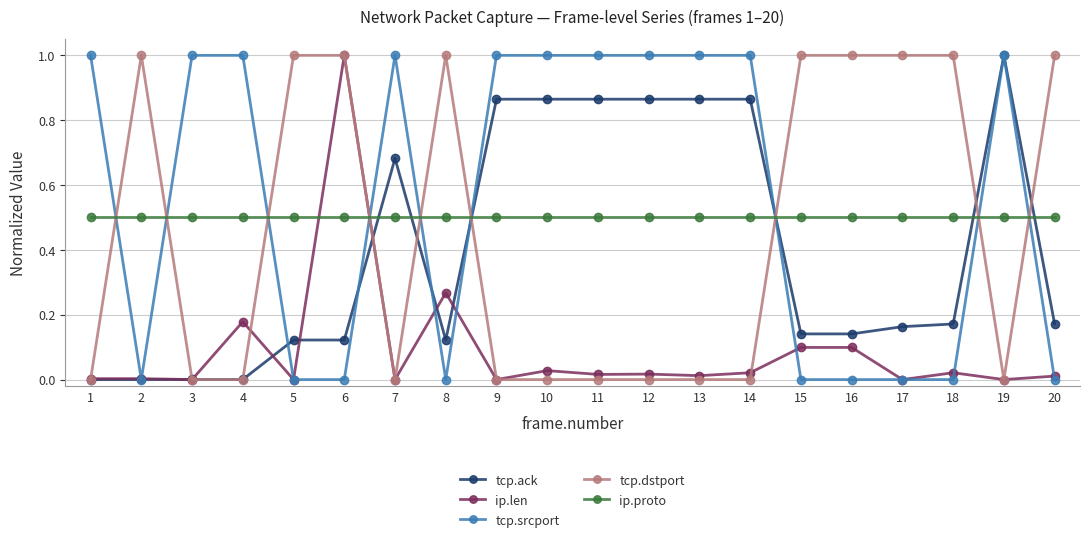

True or false: tcp.dstport has a value of 0.0 at 14.

True